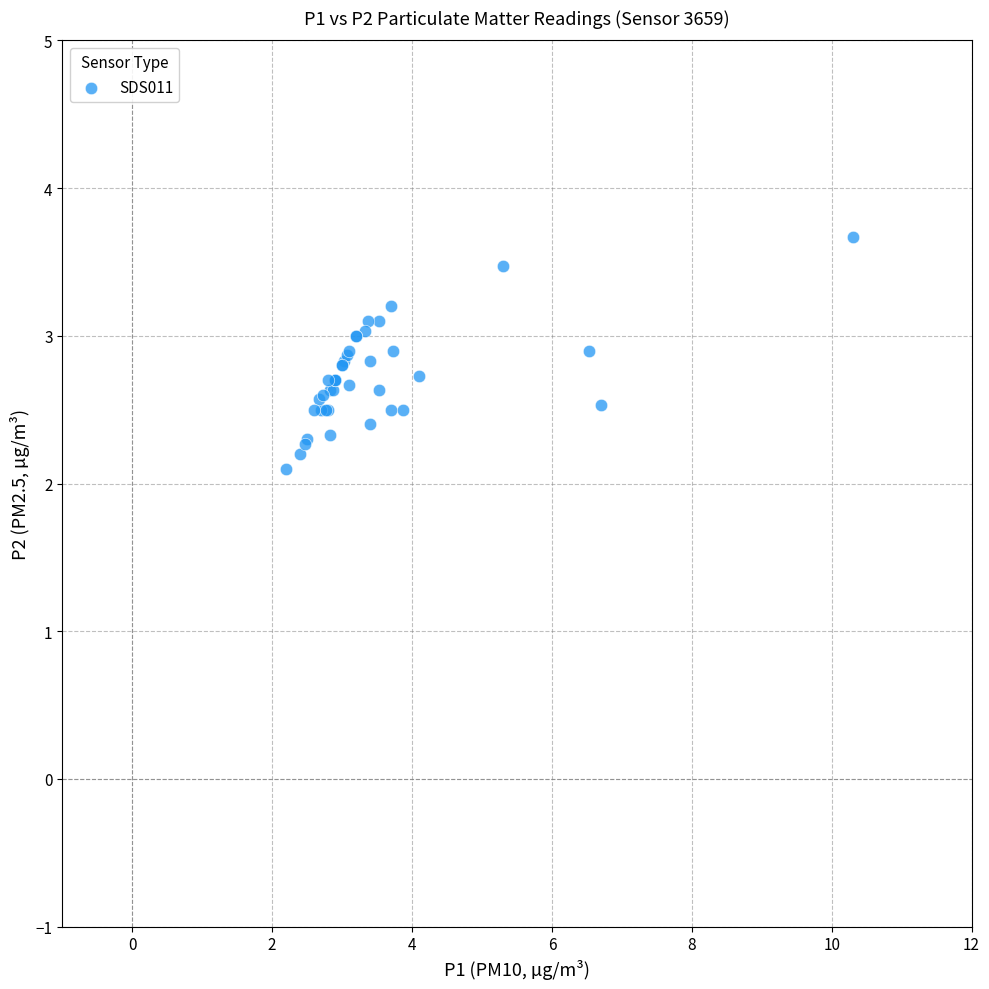

What Y value in the scatter plot is closest to 2?

2.1